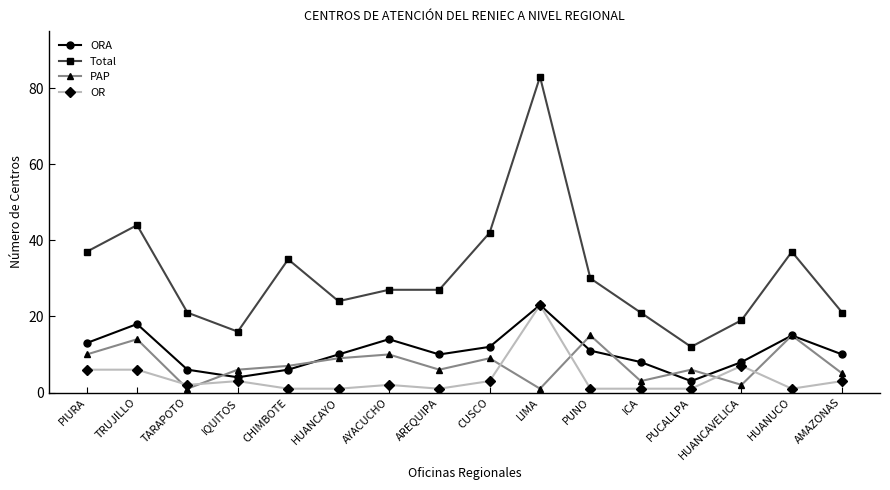

How many lines are shown in the chart?

4